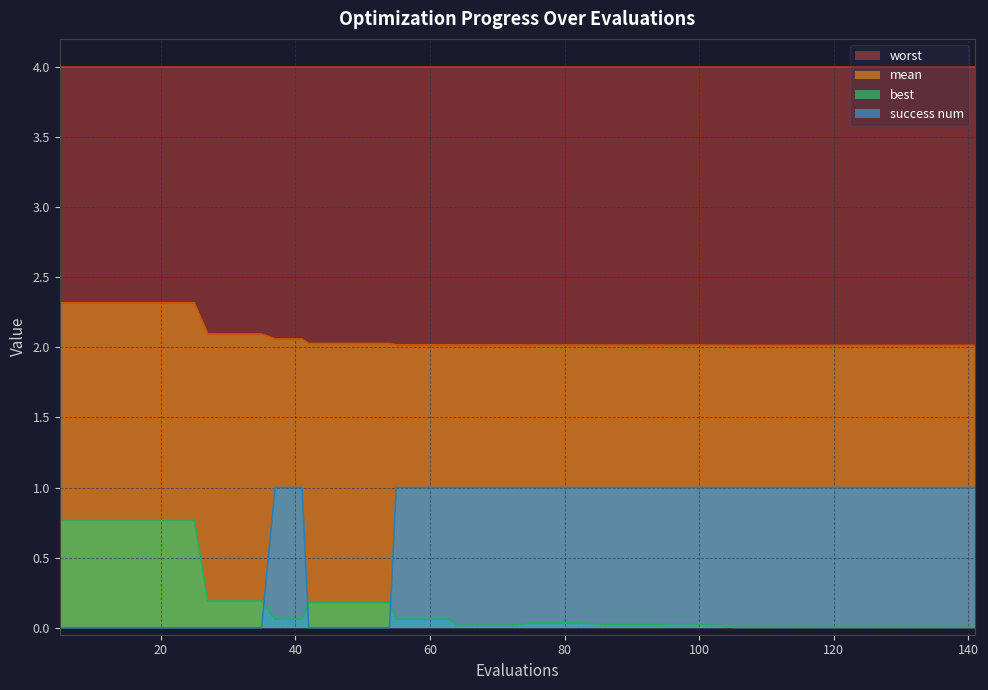

Which series has the largest total across all categories?

worst